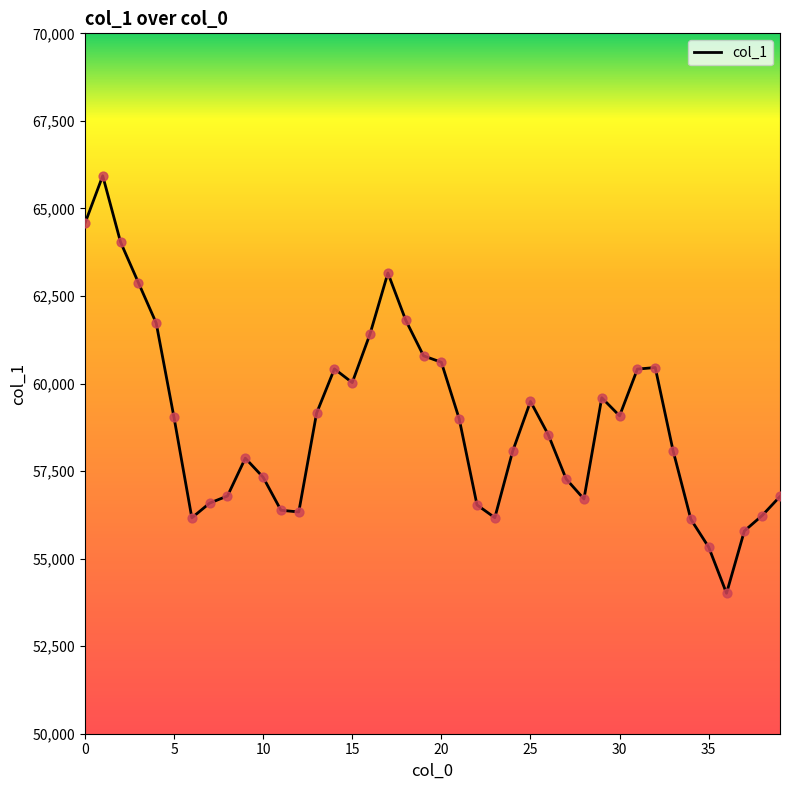

What is the minimum value shown in the chart?

54011